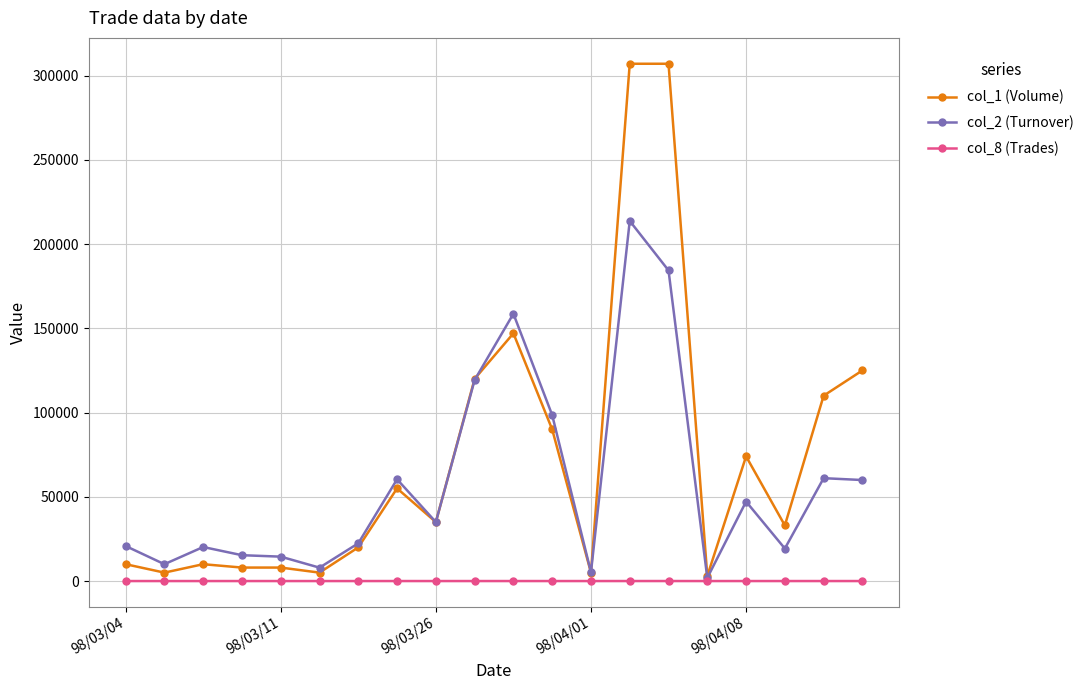

Which series has the widest spread of values?

col_1 (Volume)